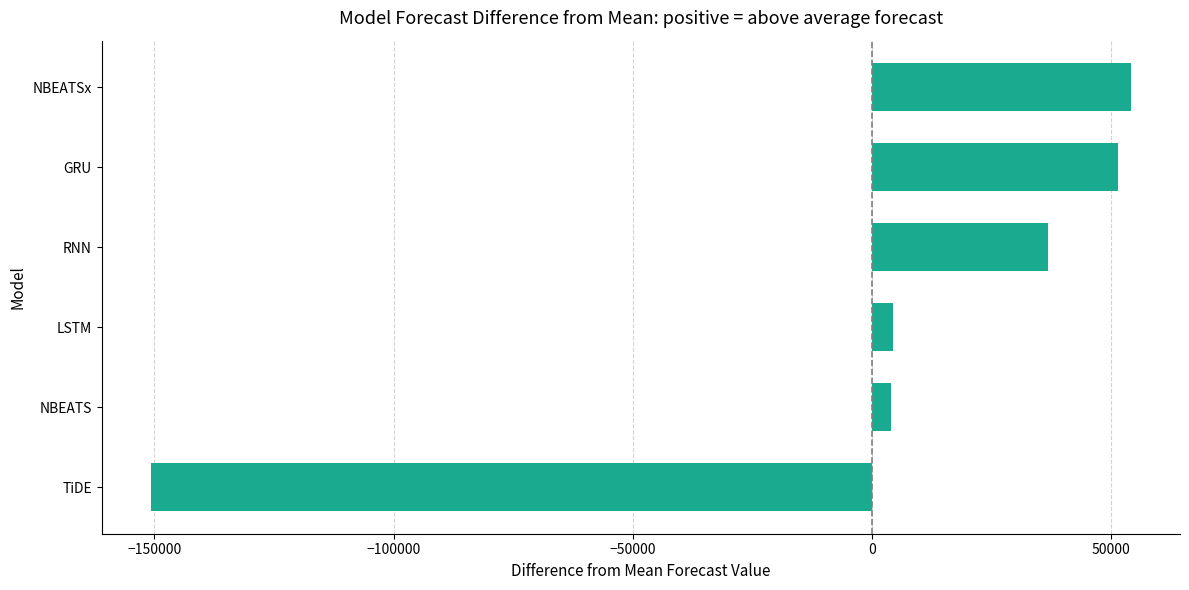

What is the change in value from TiDE to GRU?

+202306.0